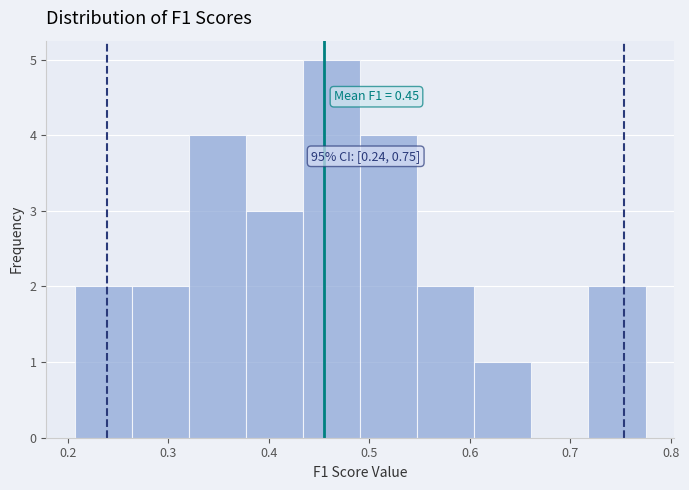

Over which range of the x-axis is the bar tallest?

0.43 to 0.49